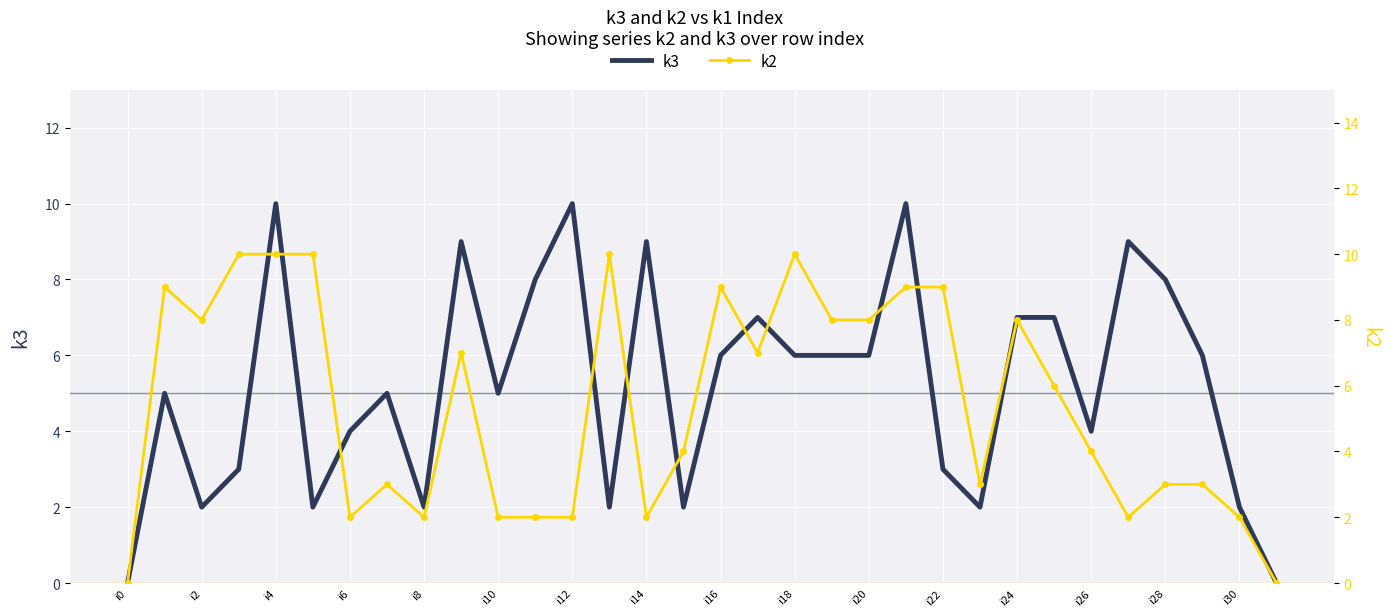

What is the value of the k3 point at the 25th from the left?

7